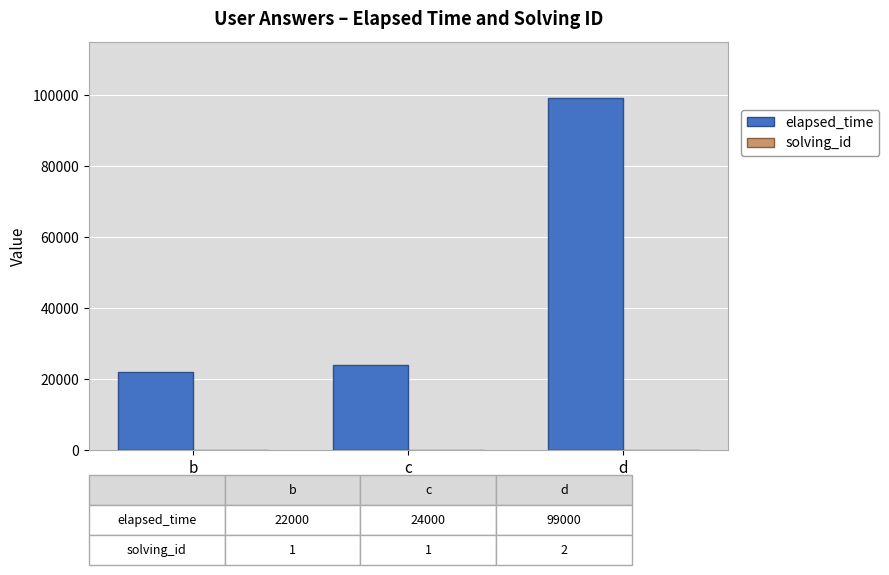

Which series has the largest total across all categories?

elapsed_time